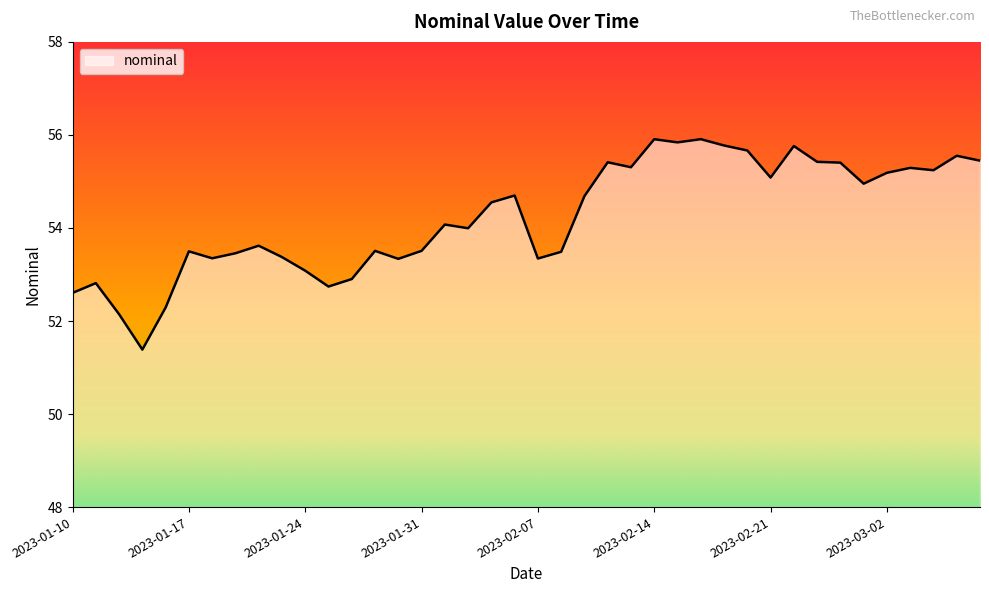

What is the difference between the maximum and minimum values?

4.5